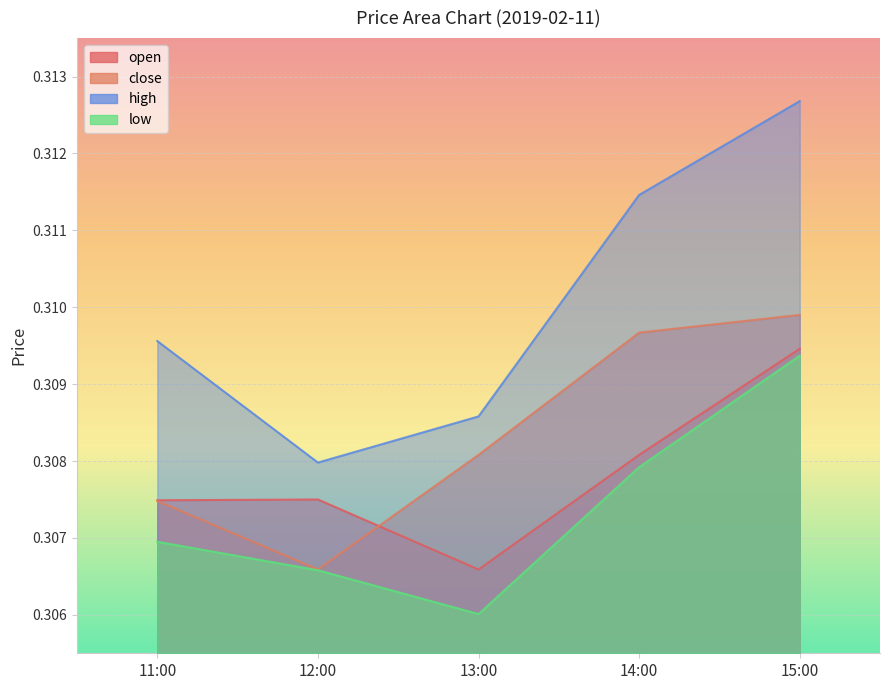

Which has a higher value, 12:00 or 14:00?

14:00